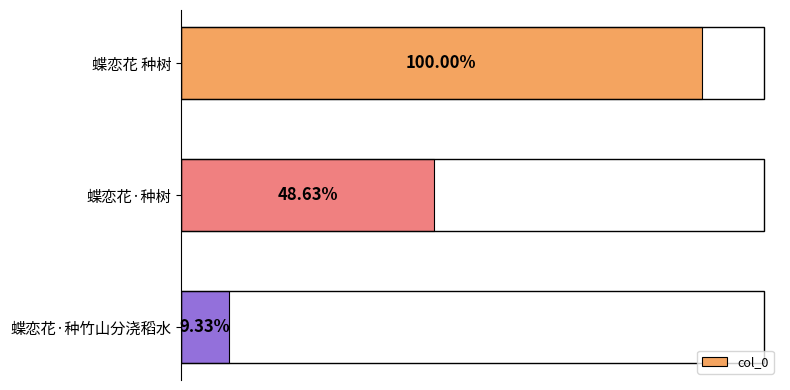

Does the chart contain any negative values?

No